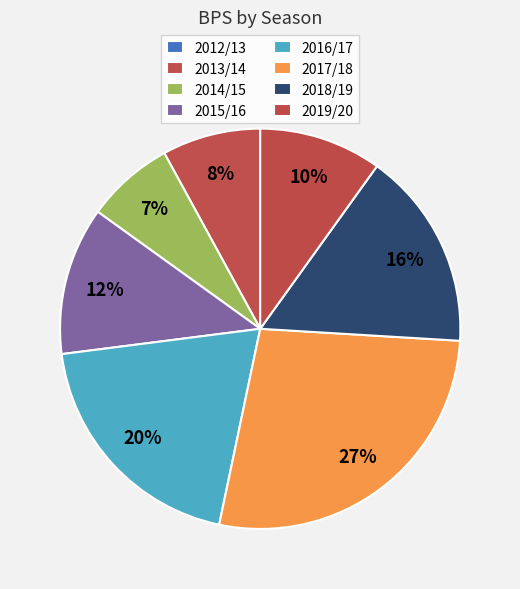

How many segments does this pie chart have?

8